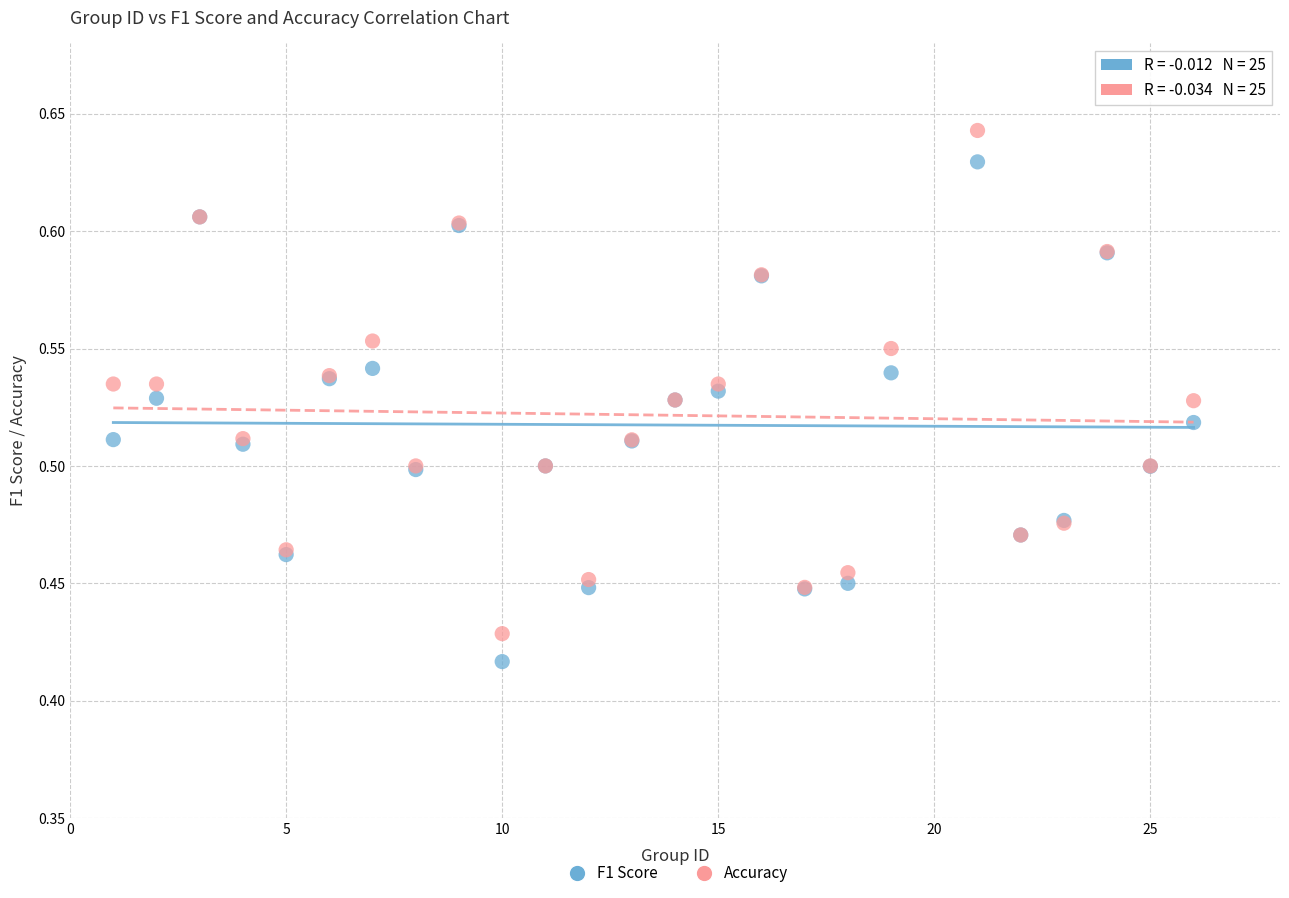

Which series contains the highest Y value?

Accuracy